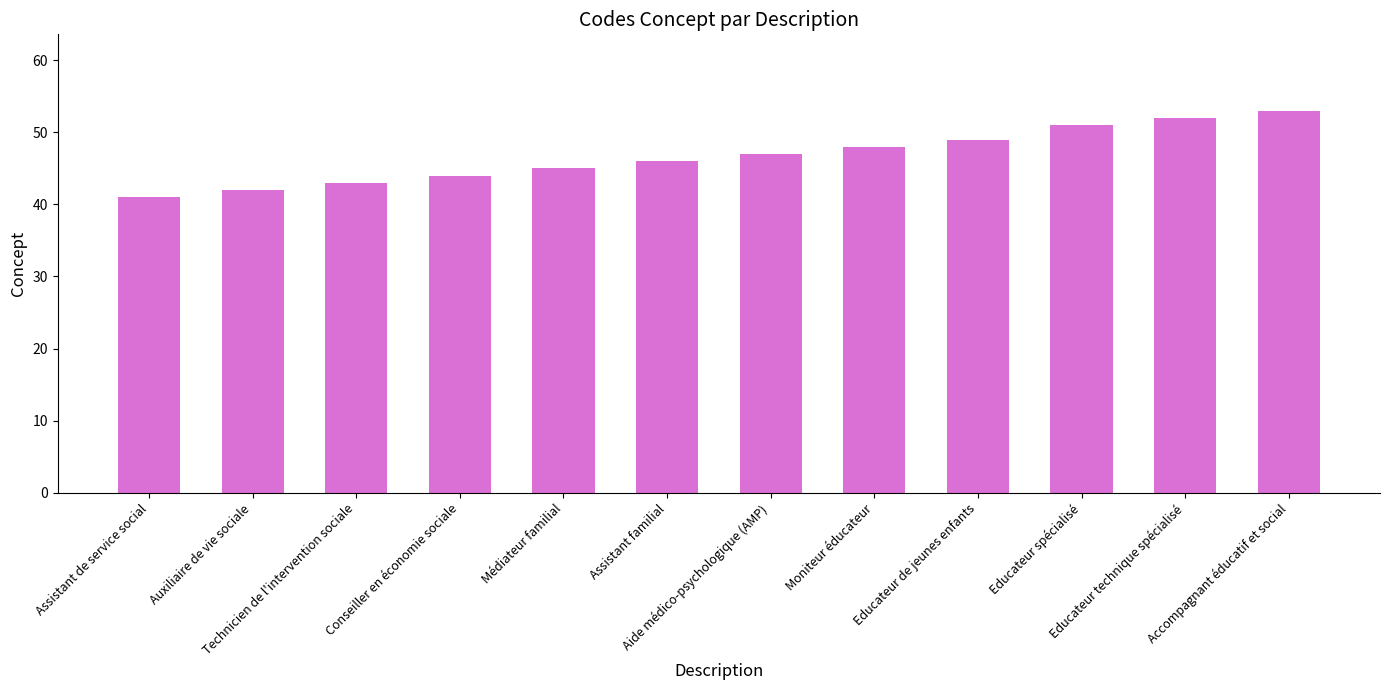

Which category has the highest value across all series?

Accompagnant éducatif et social